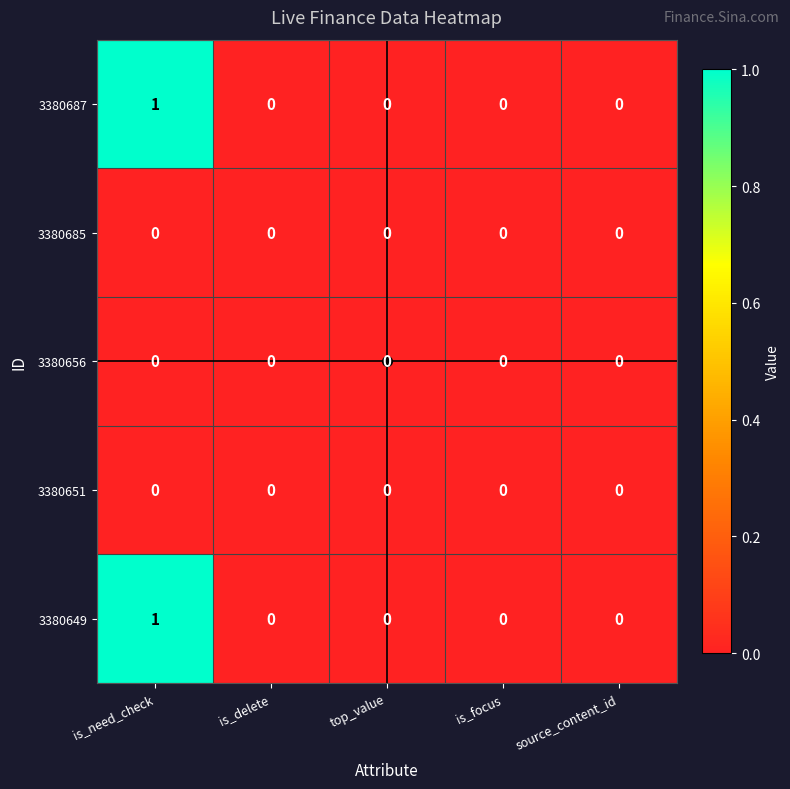

Is it true that 3380685 equals 0 at is_delete?

True